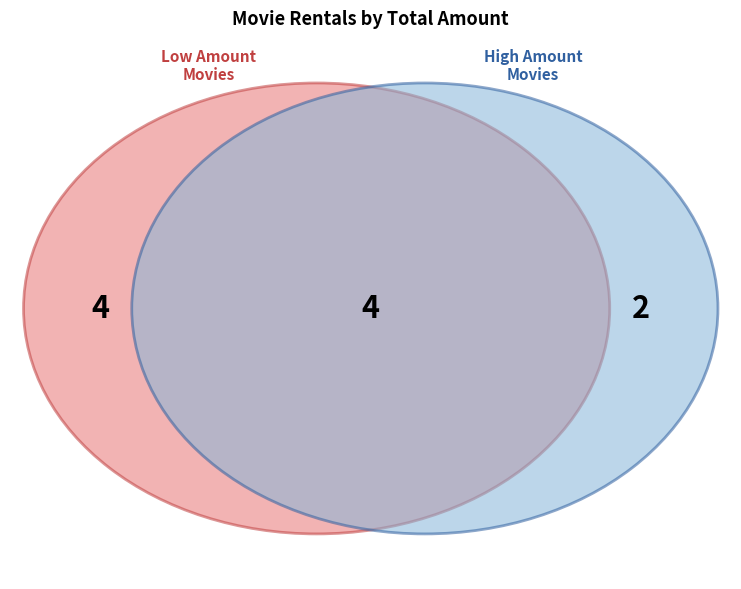

To the nearest percent, what is the combined percentage of Freedom Cleopatra and Texas Watch?

18%